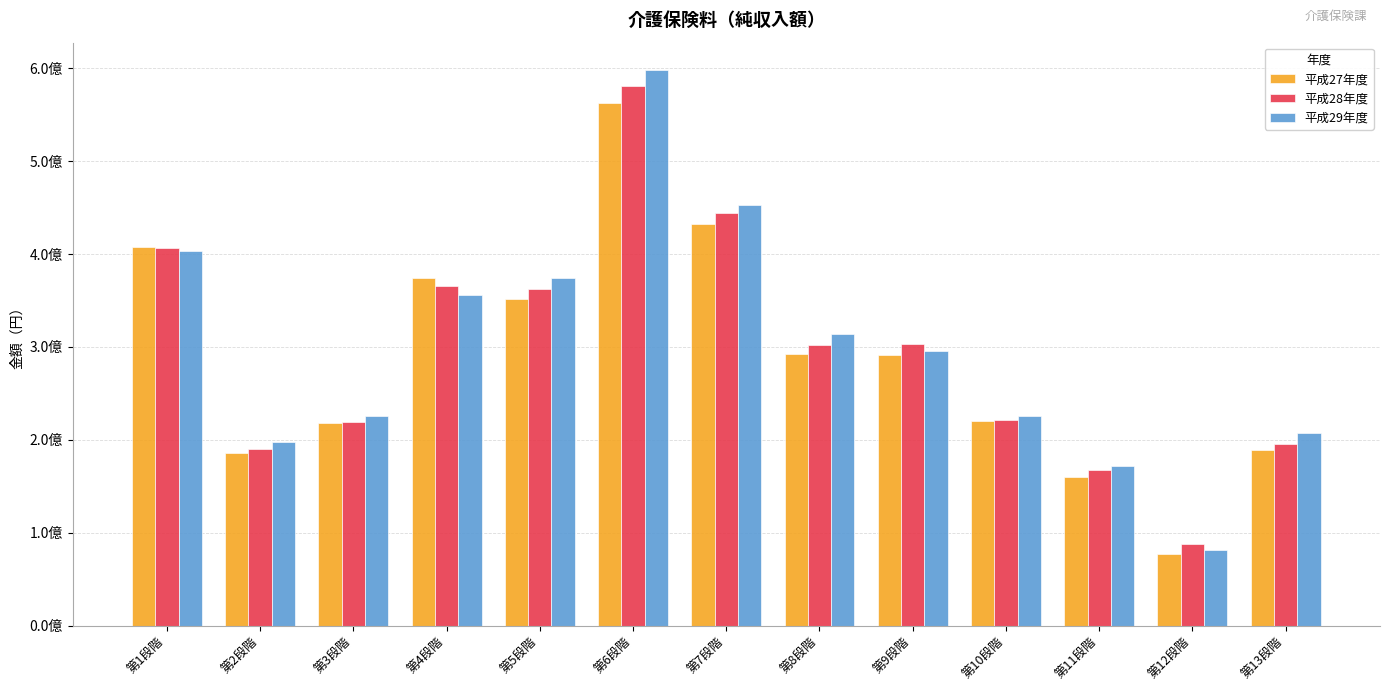

Does the chart contain any negative values?

No